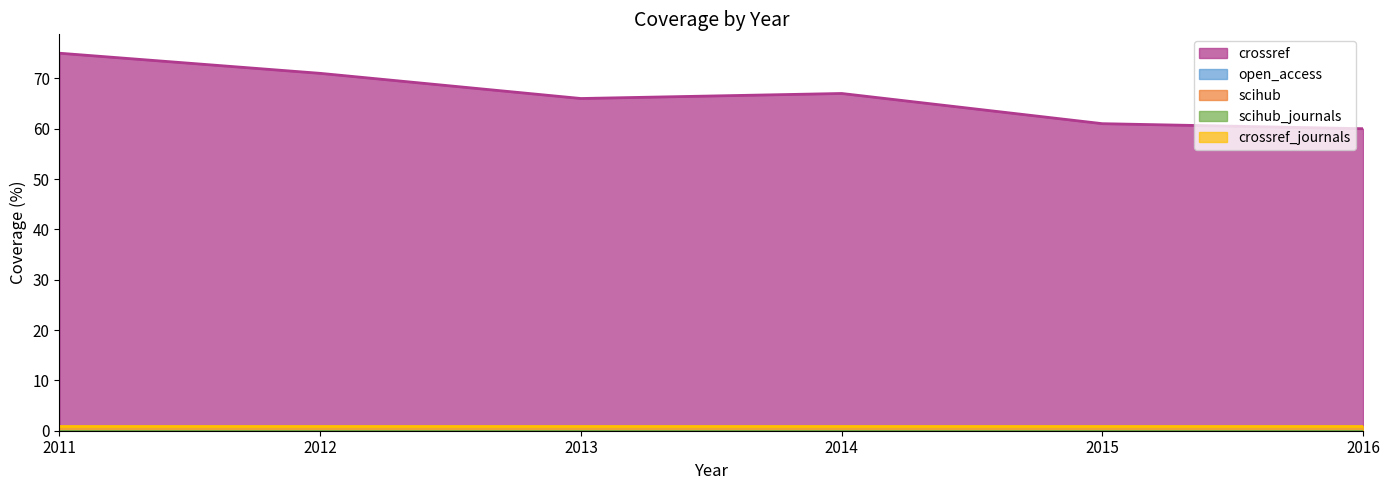

True or false: crossref and scihub_journals intersect in this chart.

False